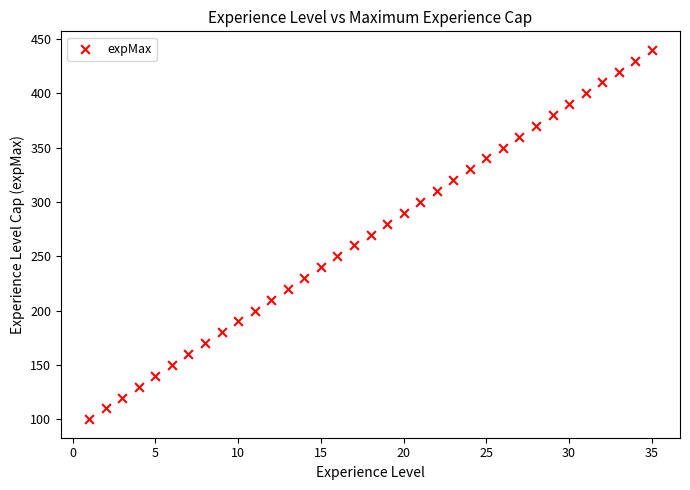

What is the range of X values (max minus min)?

34